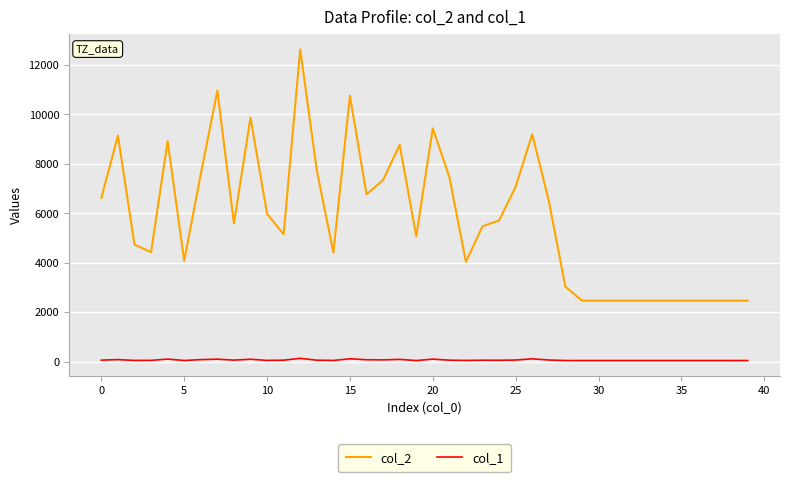

Which series has the largest total across all categories?

col_2